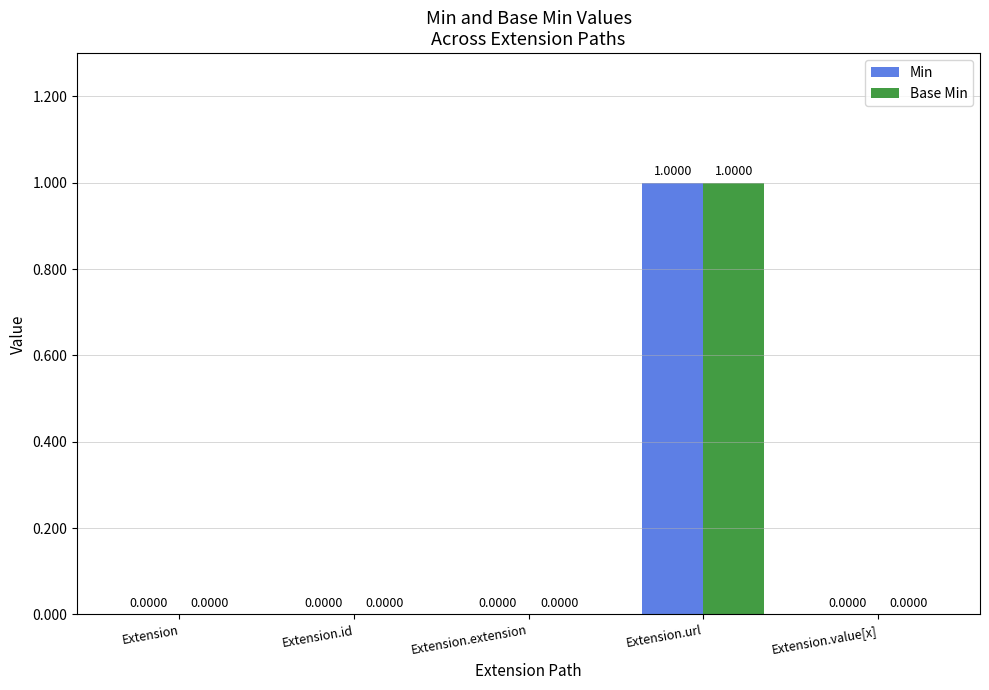

What are all the series names shown in the legend?

Min, Base Min